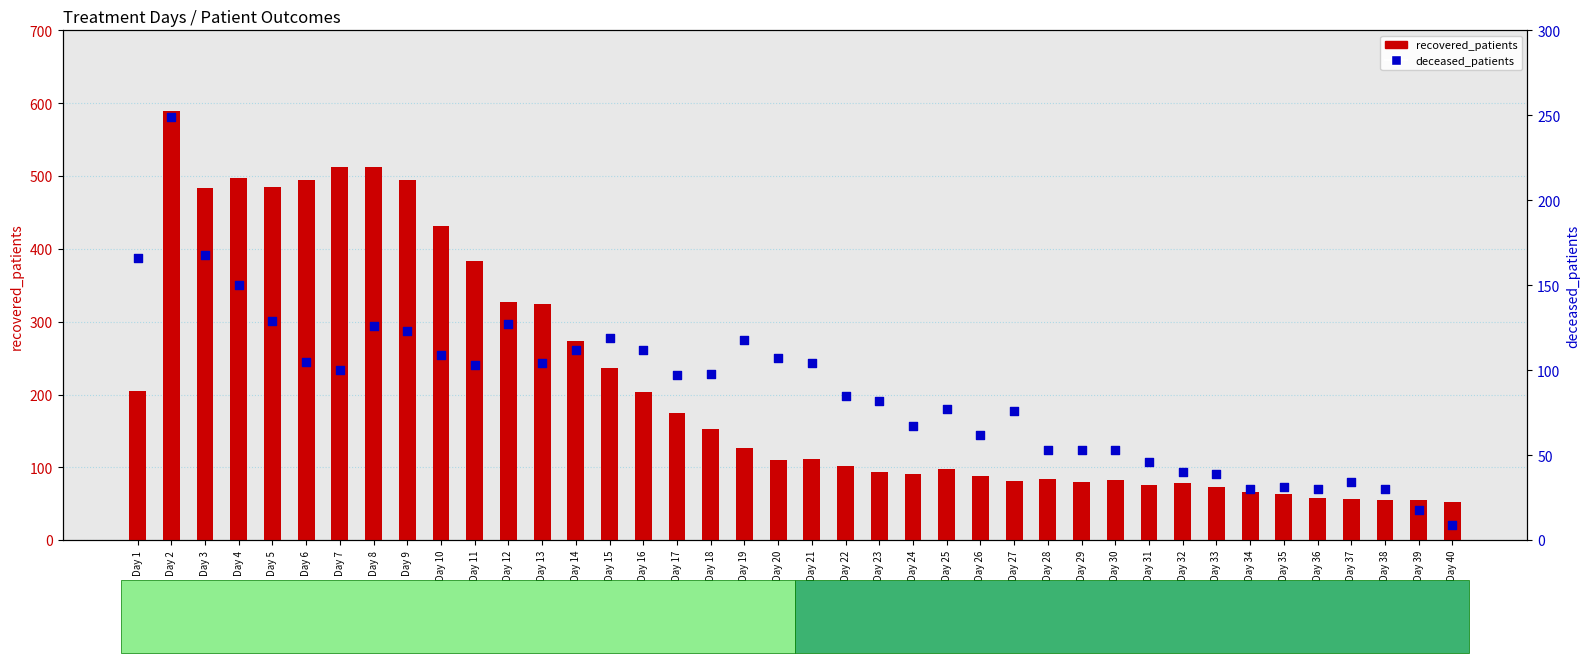

Which series reaches the minimum Y coordinate?

deceased_patients